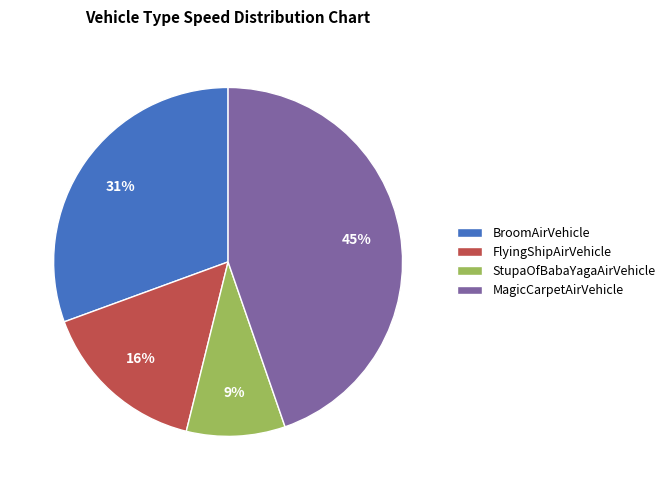

Is it true that StupaOfBabaYagaAirVehicle is 2% of the pie?

False